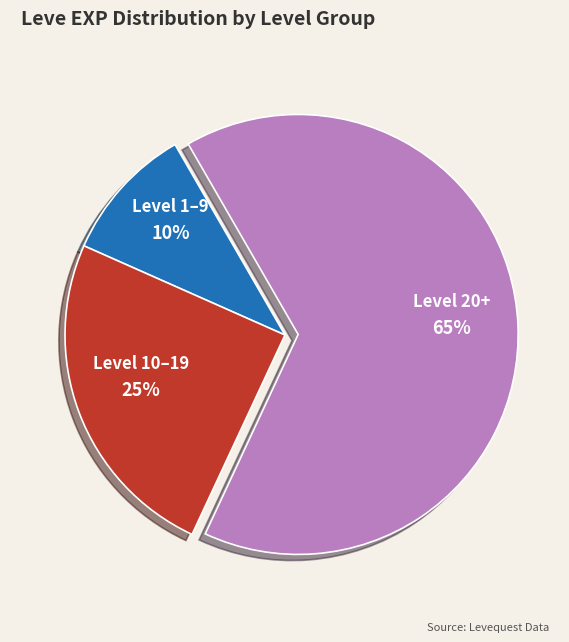

Does any single category account for the majority?

Yes